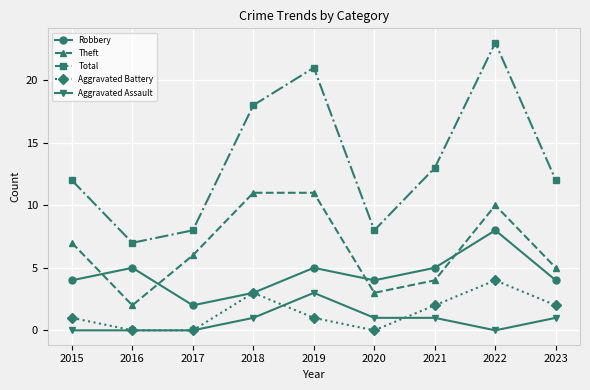

Reading left to right, what are all the values shown in this chart?

Robbery: 4	5	2	3	5	4	5	8	4
Theft: 7	2	6	11	11	3	4	10	5
Total: 12	7	8	18	21	8	13	23	12
Aggravated Battery: 1	0	0	3	1	0	2	4	2
Aggravated Assault: 0	0	0	1	3	1	1	0	1